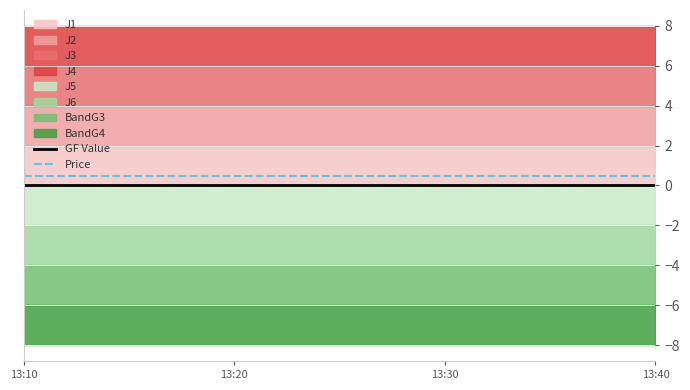

Reading right to left, what are all the values shown in this chart?

GF Value: 13:40=0.0	13:30=0.0	13:20=0.0	13:10=0.0
Price: 13:40=0.5	13:30=0.5	13:20=0.5	13:10=0.5